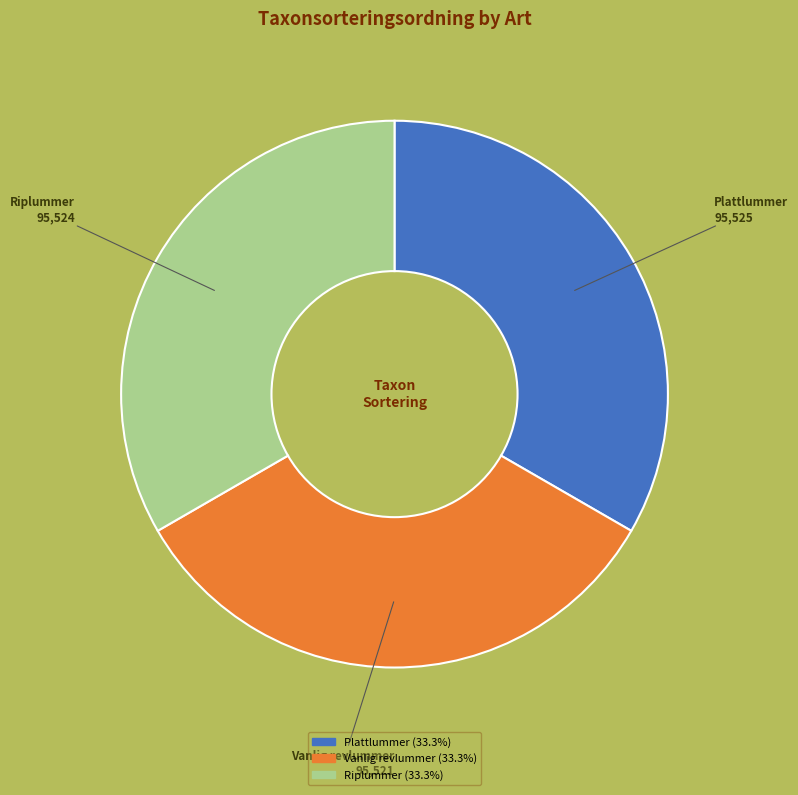

Is there a majority slice in this chart?

No